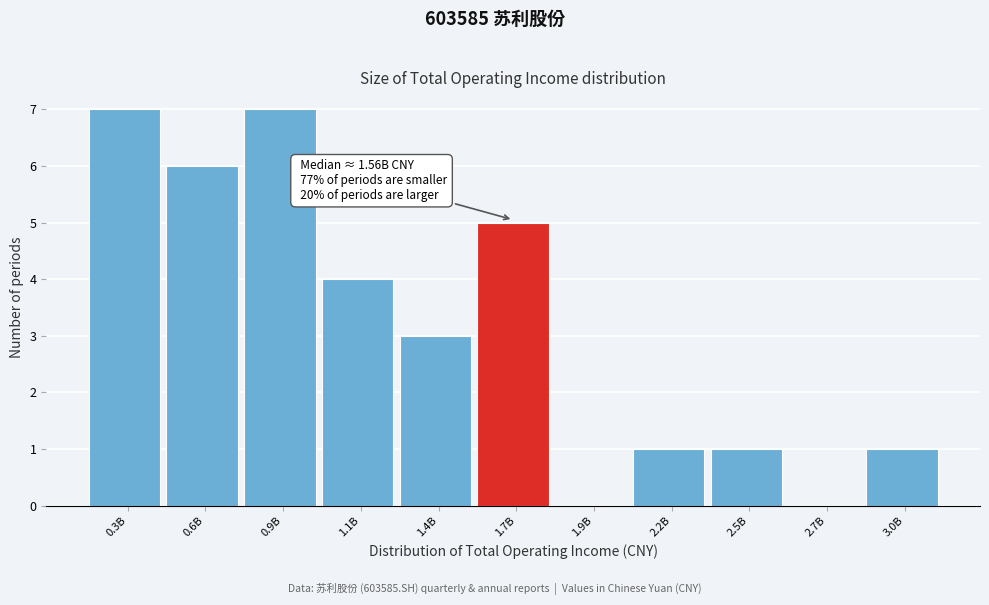

Reading right to left, list all the values displayed in this chart.

3.0B=1	2.7B=0	2.5B=1	2.2B=1	1.9B=0	1.7B=5	1.4B=3	1.1B=4	0.9B=7	0.6B=6	0.3B=7